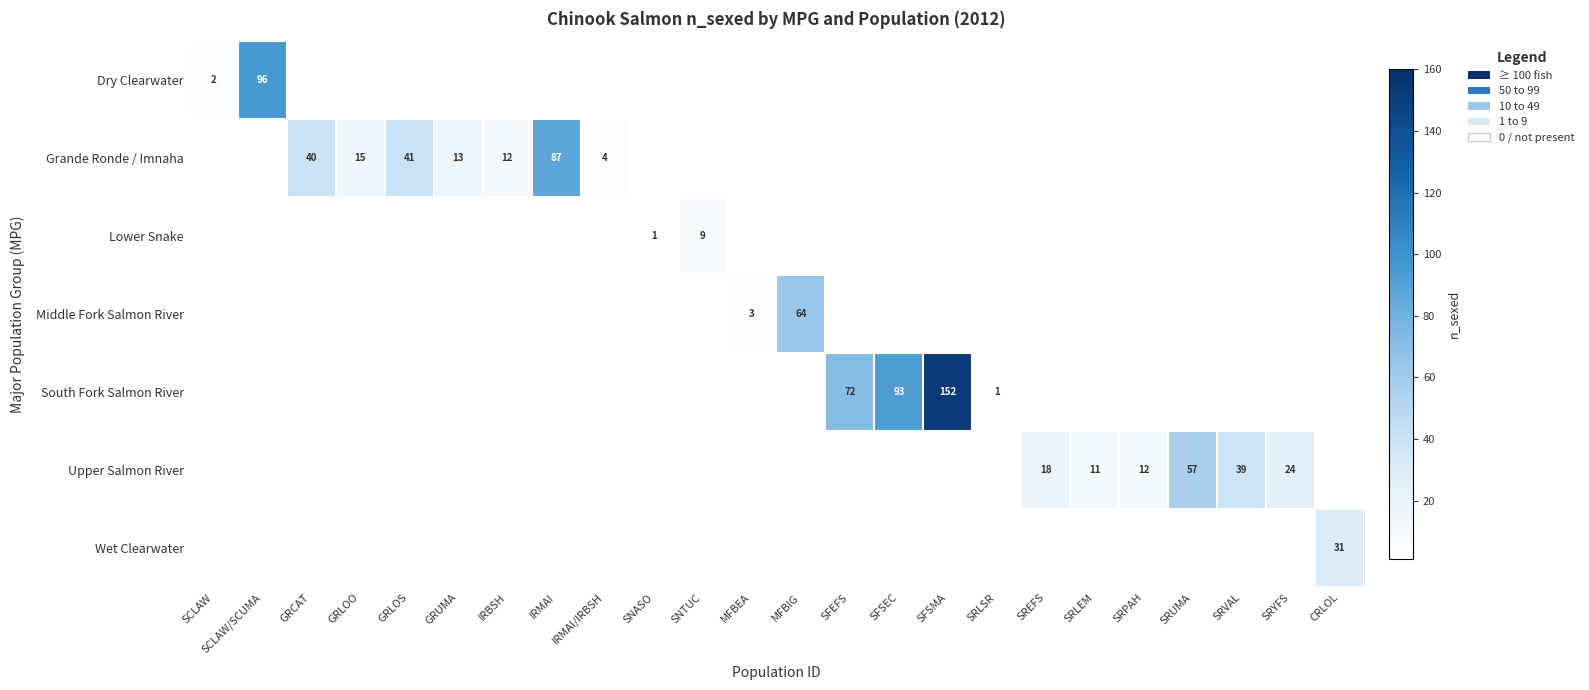

How many positive values does the Upper Salmon River series have?

6